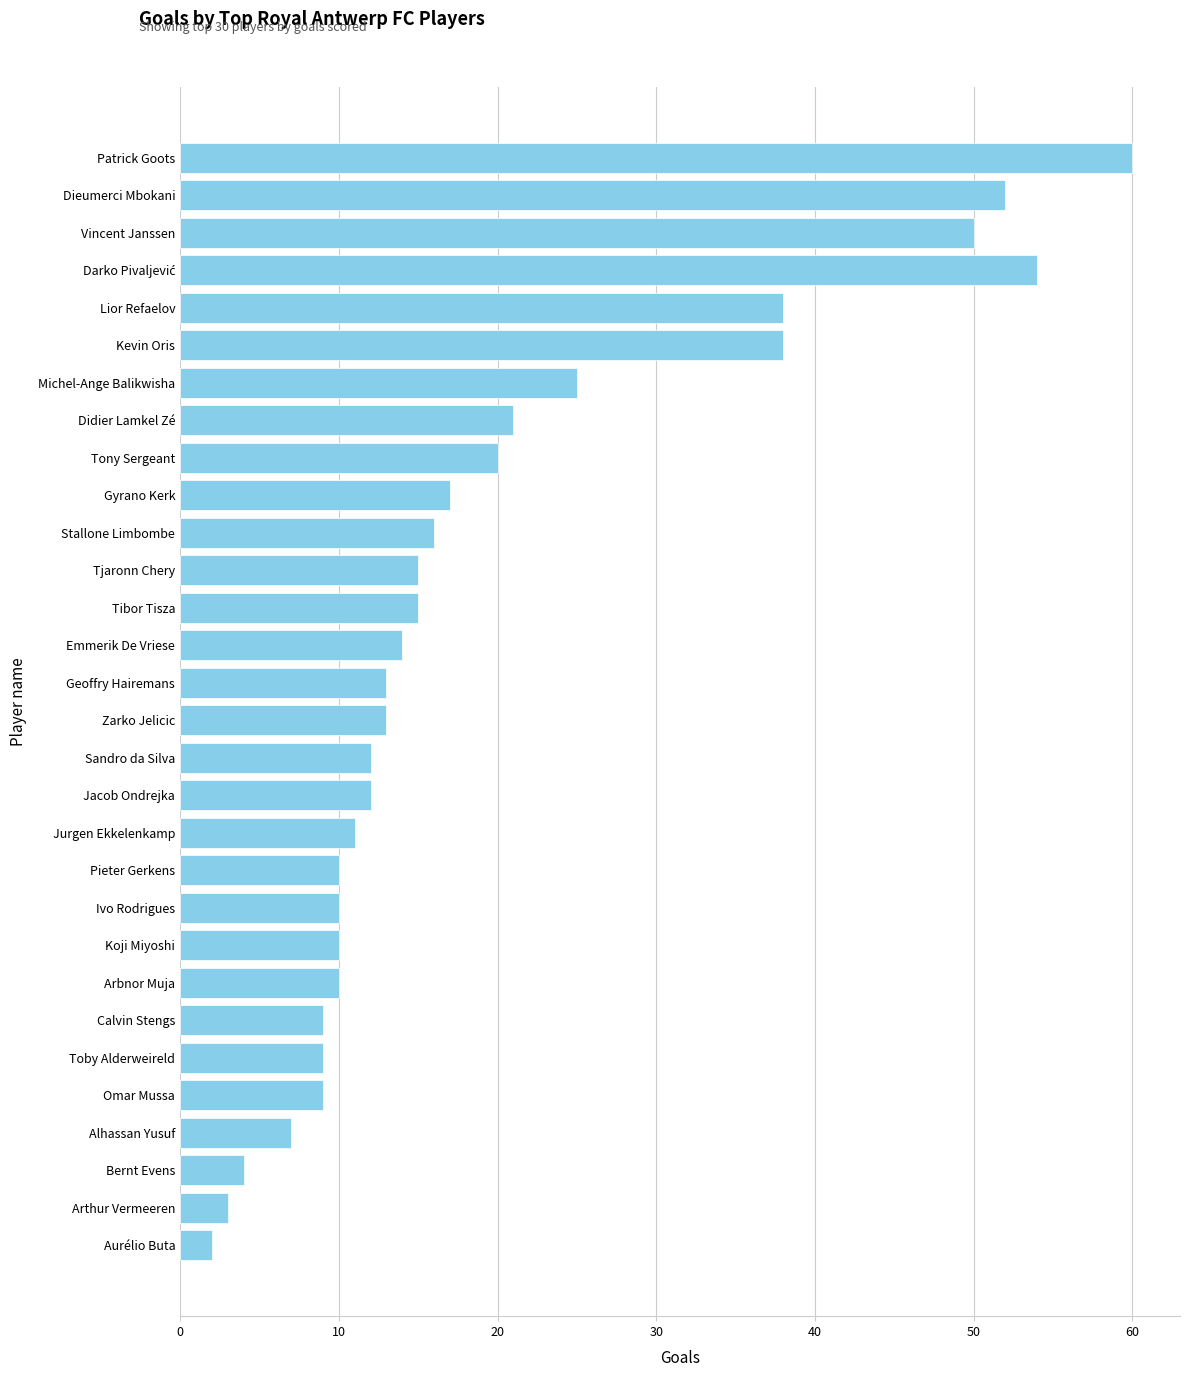

Count the number of data series in this chart.

1